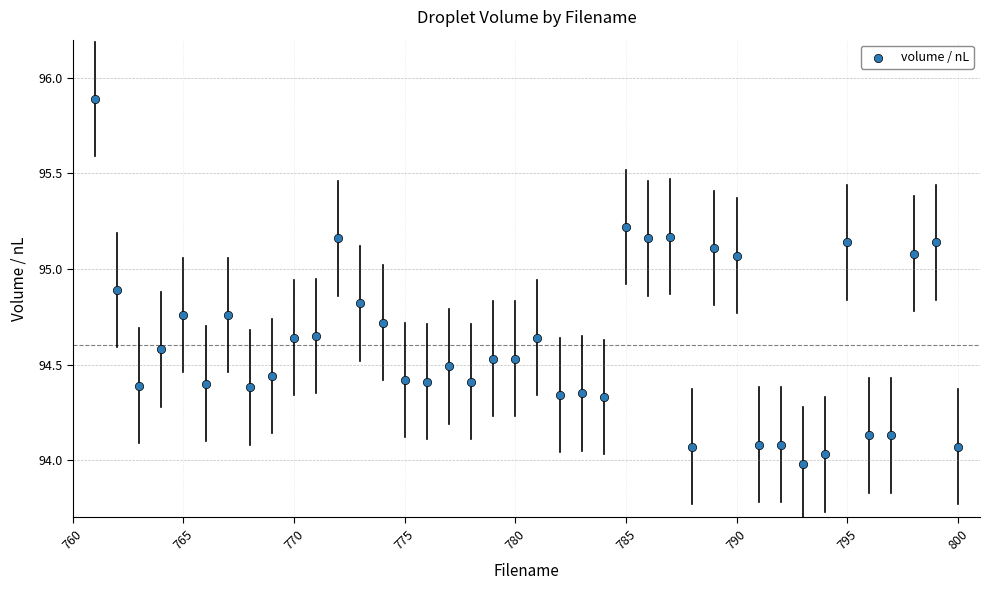

What is the range of Y values (max minus min)?

1.9